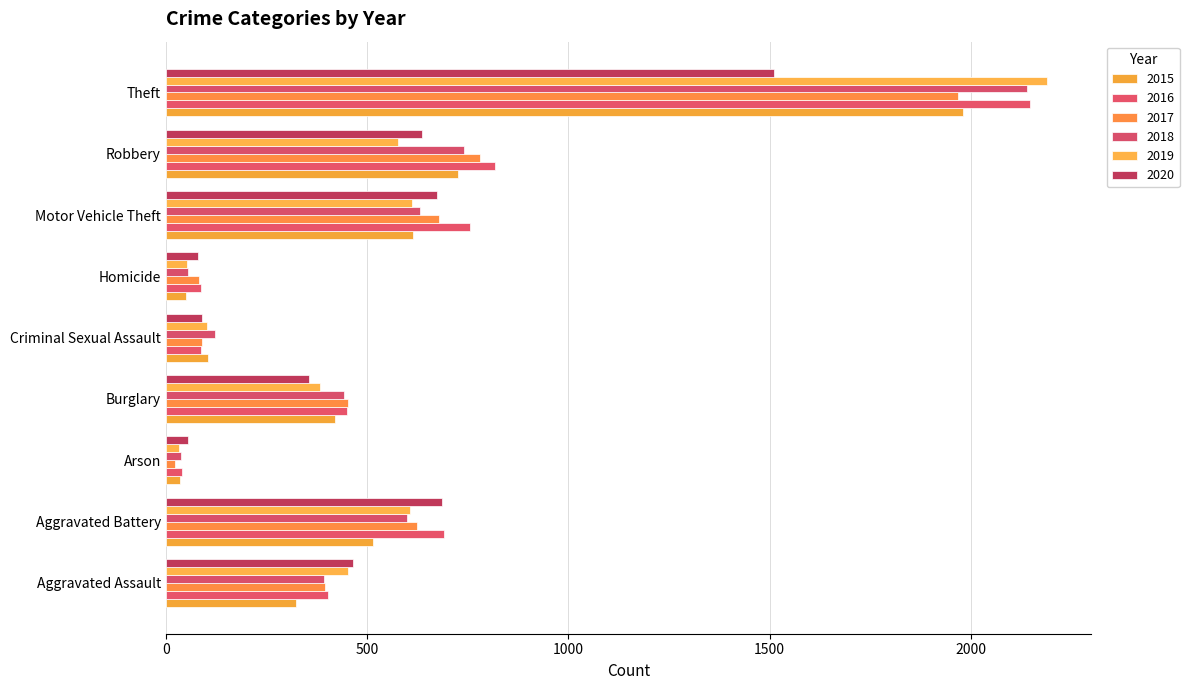

What is the difference between the second highest and minimum values in the 2017 series?

757